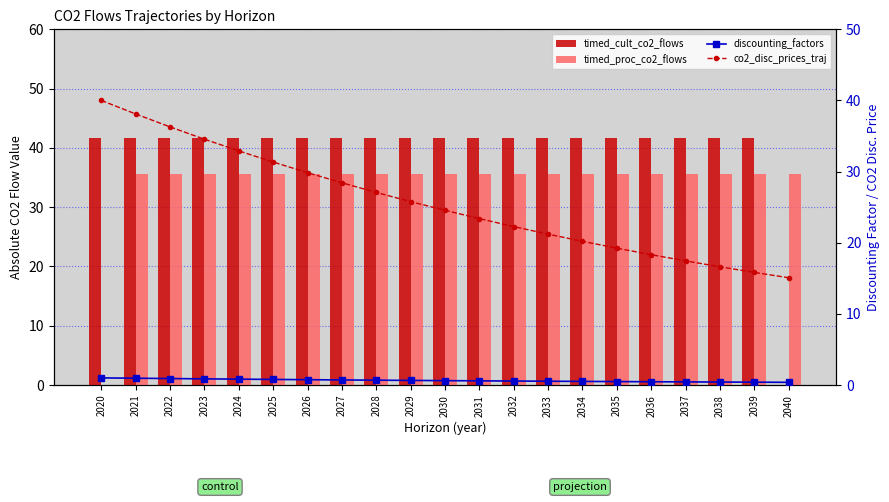

At which label is co2_disc_prices_traj closest to 27?

2028